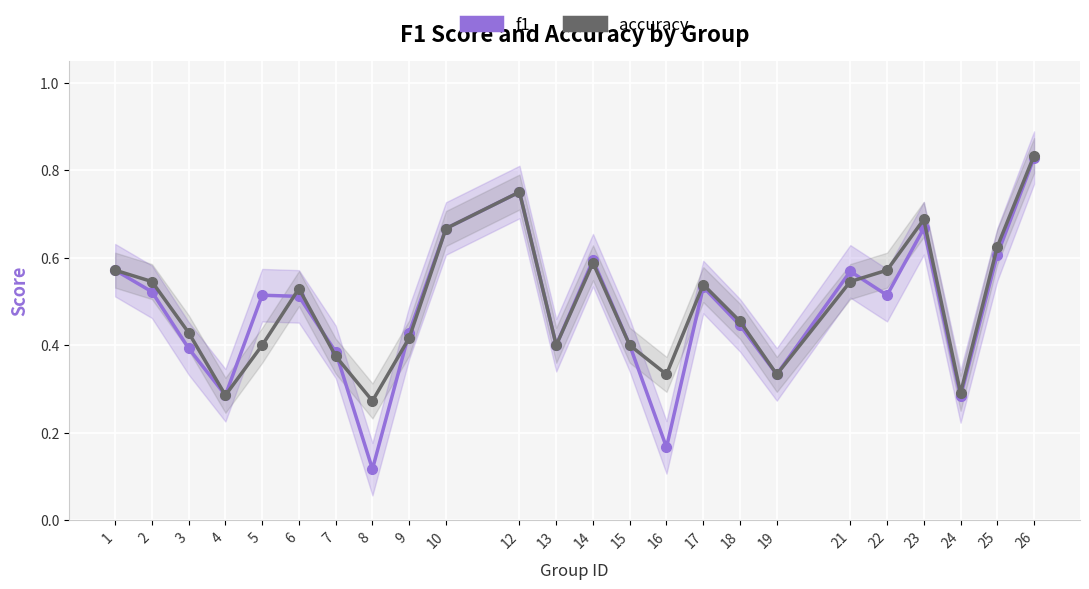

Is it true that f1 equals 0.4 at 23?

False